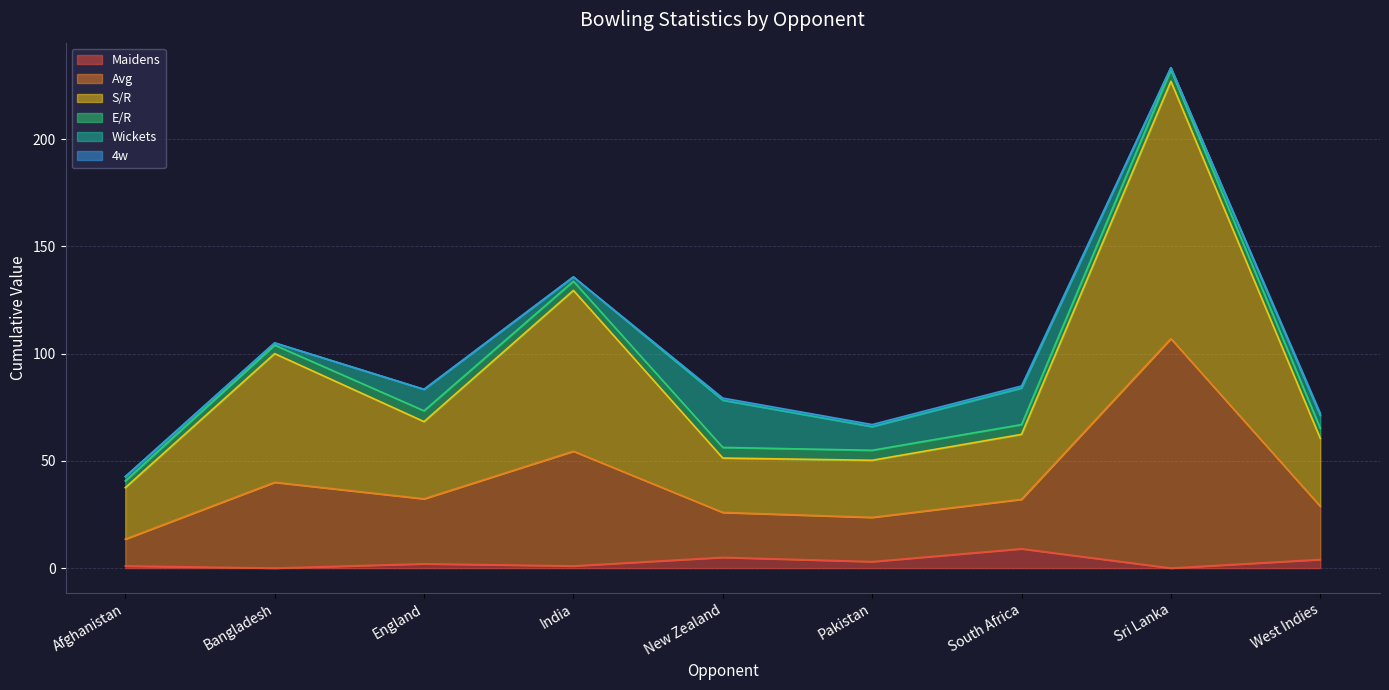

The value of S/R at New Zealand is 51.3. True or false?

True